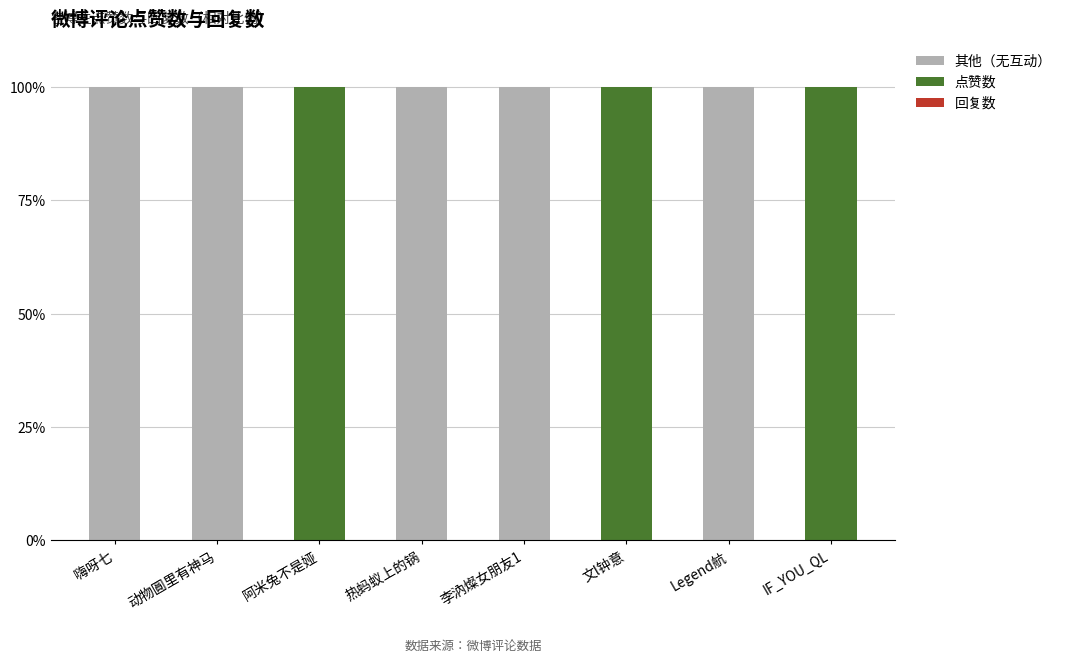

Reading left to right, what are the values for 其他（无互动）?

嗨呀七=100	动物圓里有神马=100	阿米兔不是娅=0	热蚂蚁上的锅=100	李汭燦女朋友1=100	文l钟意=0	Legend航=100	IF_YOU_QL=0